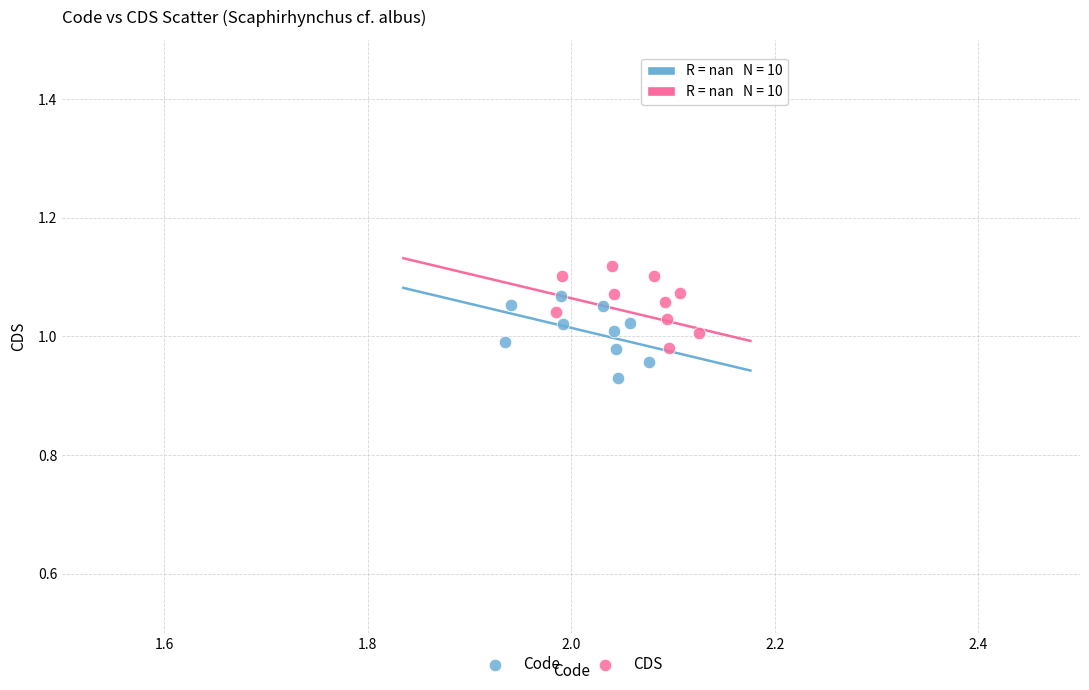

Which series contains the highest Y value?

CDS